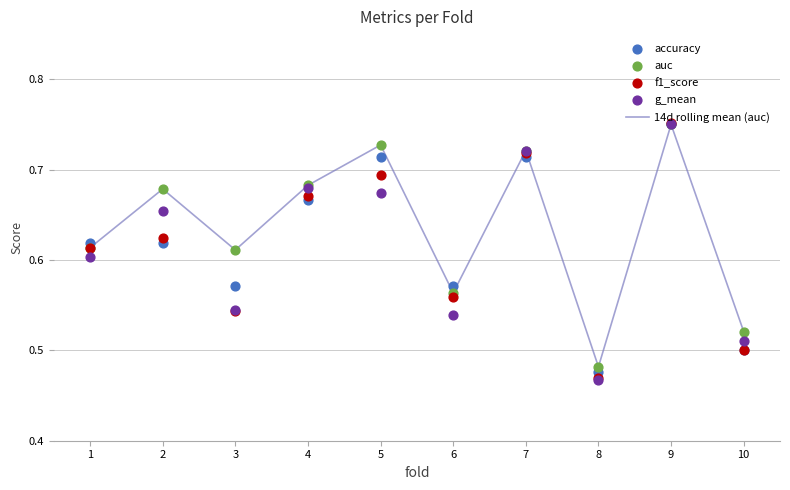

At which label does 14d rolling mean (auc) reach its minimum?

8